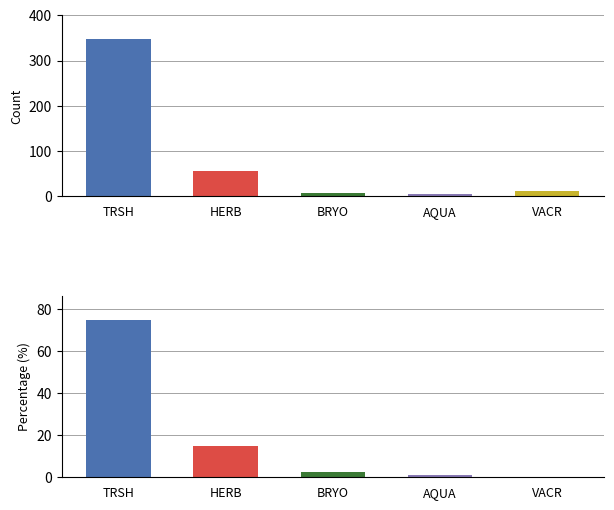

What is the total value across all series at TRSH?

422.9